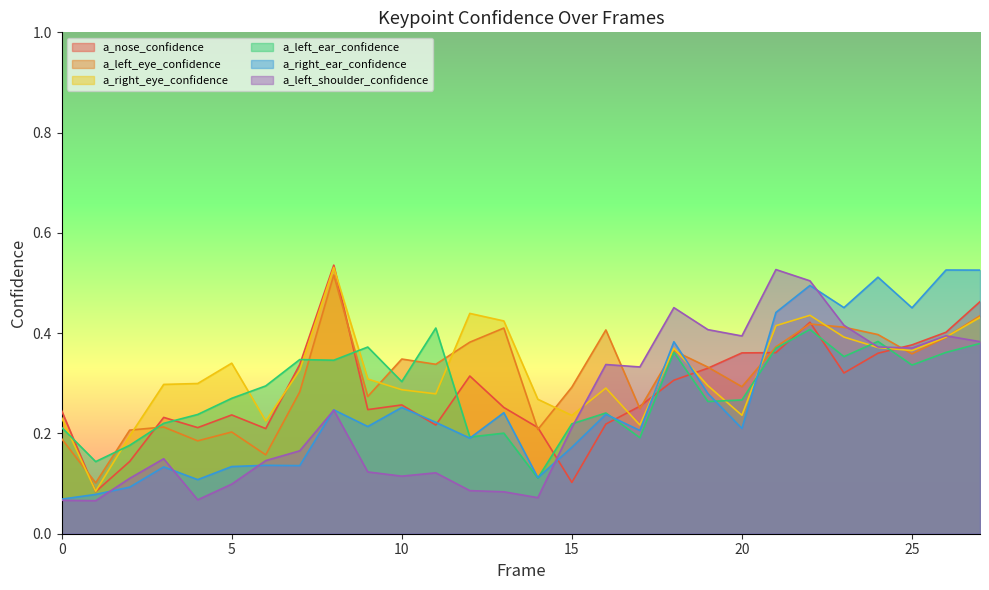

What value does the a_left_shoulder_confidence series have at 19?

0.4